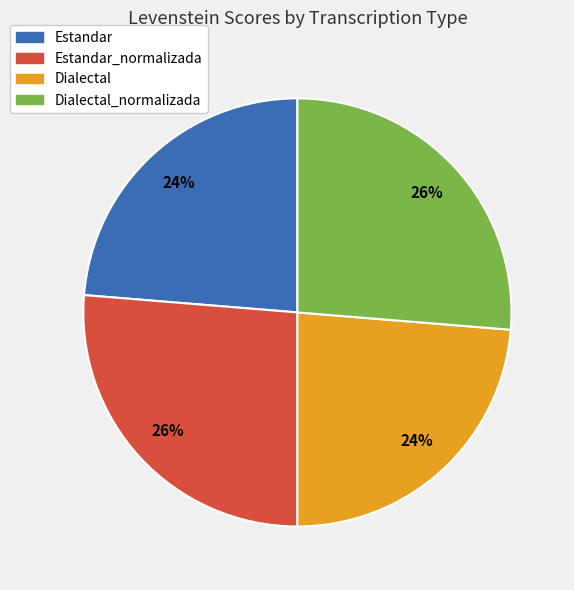

To the nearest percent, what portion does Dialectal represent?

24%